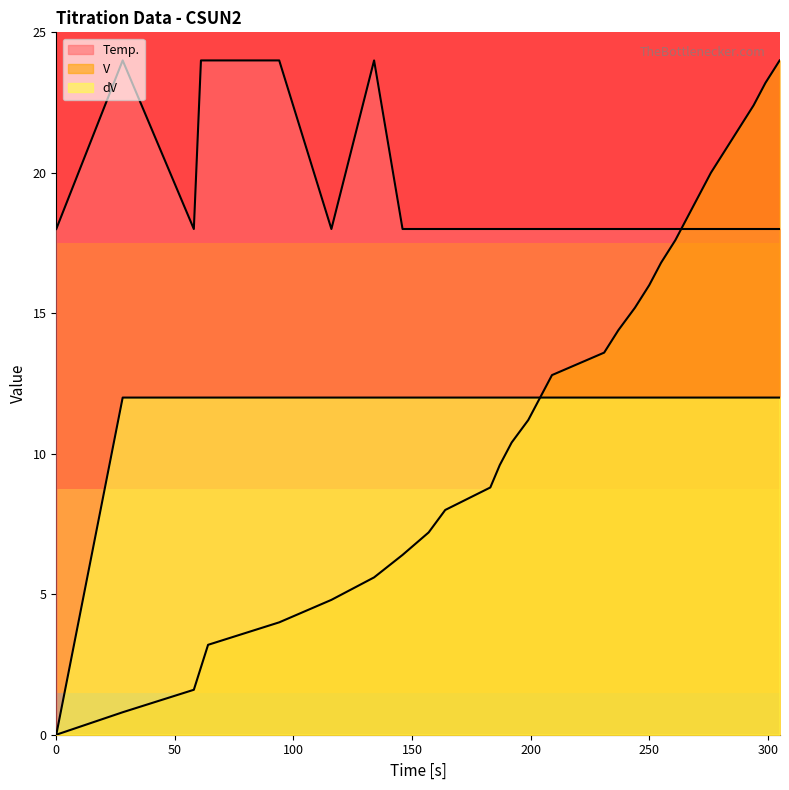

Does the chart have visible grid lines?

No